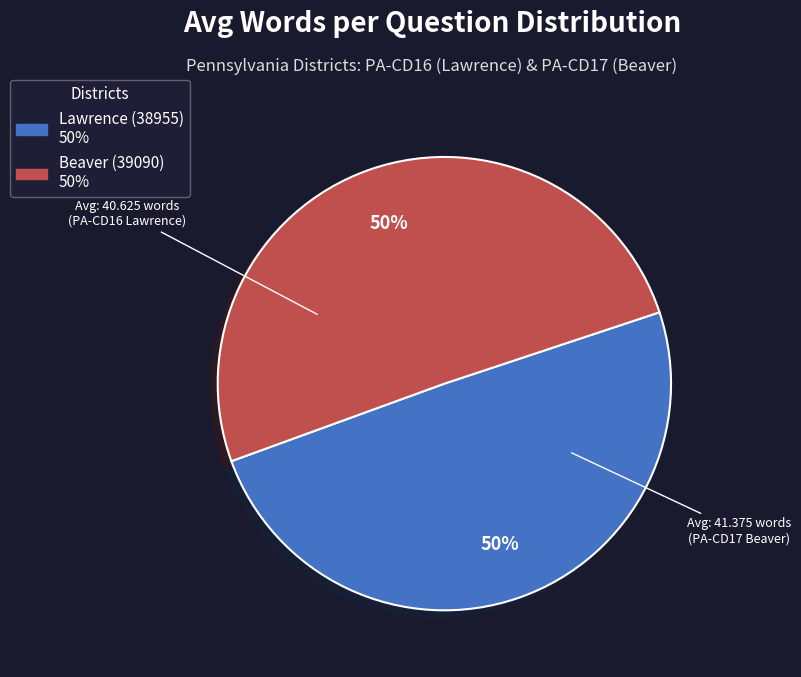

Do Lawrence (38955) and Beaver (39090) together represent more than half of the pie?

Yes